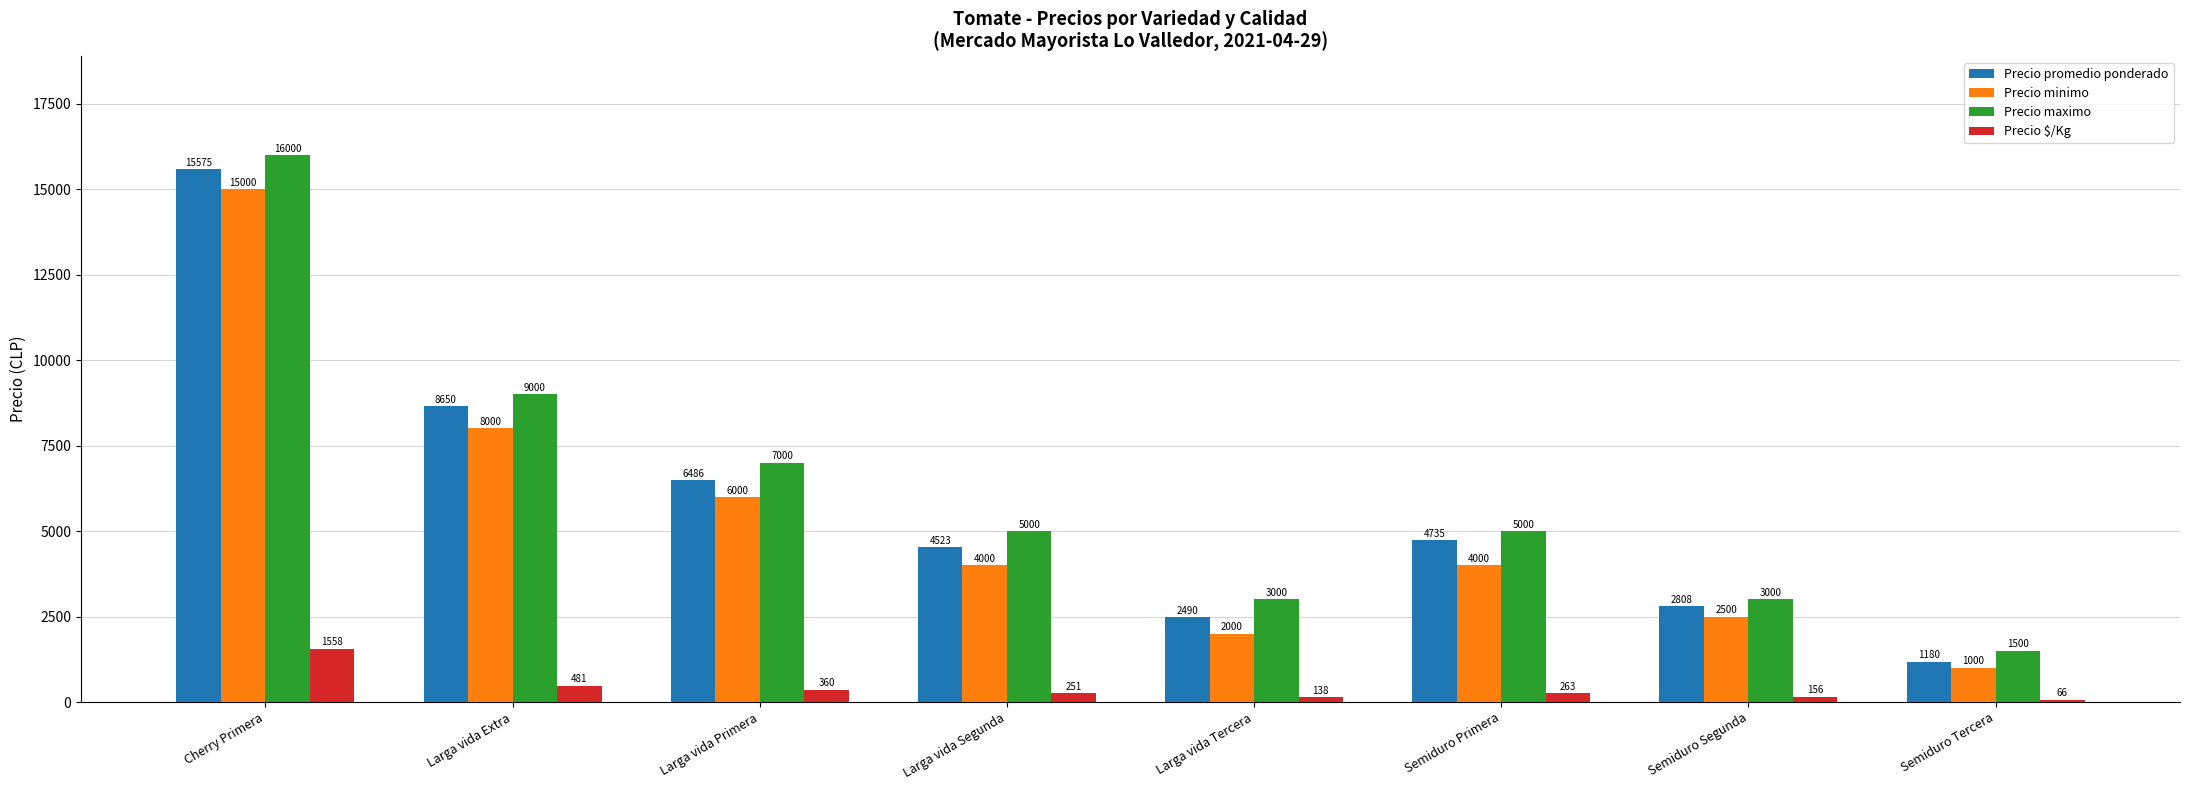

What is the highest value of the Precio maximo series?

16000